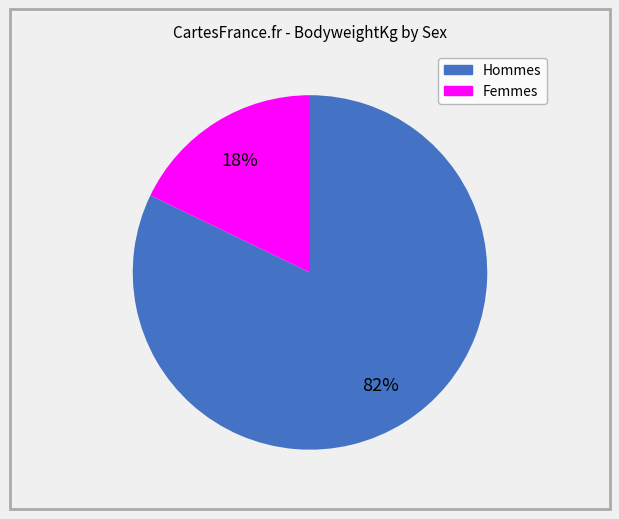

Does any single category account for the majority?

Yes